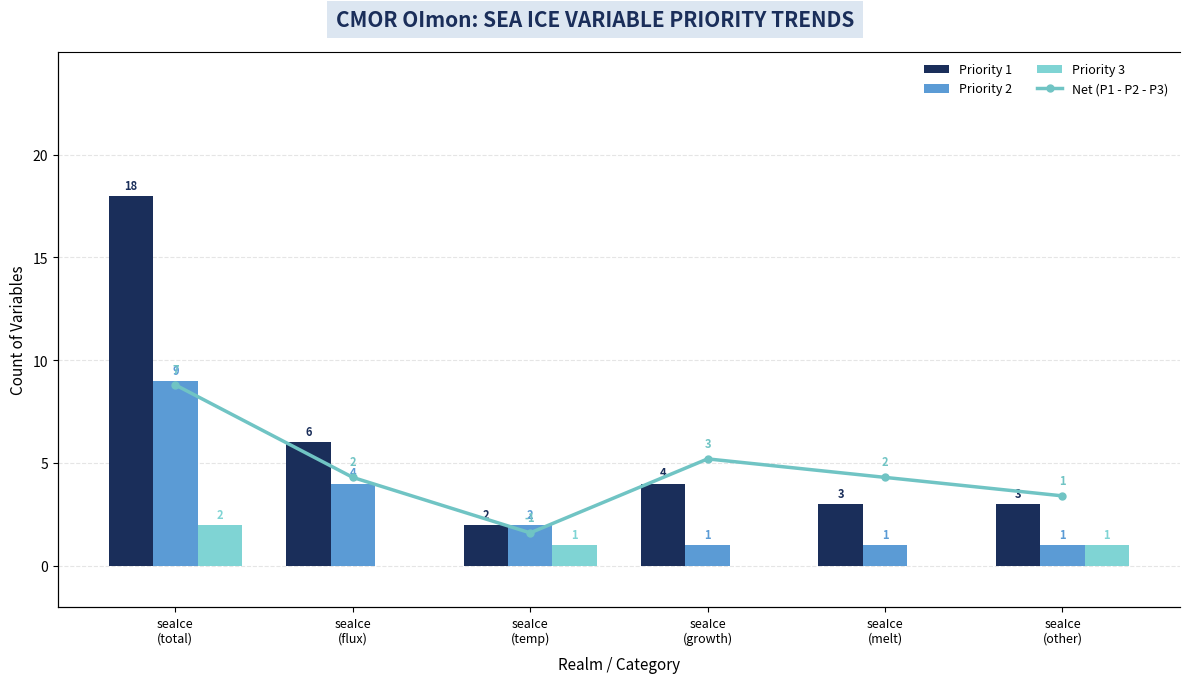

List the series in order of their peak value, lowest first.

Priority 3, Net (P1 - P2 - P3), Priority 2, Priority 1